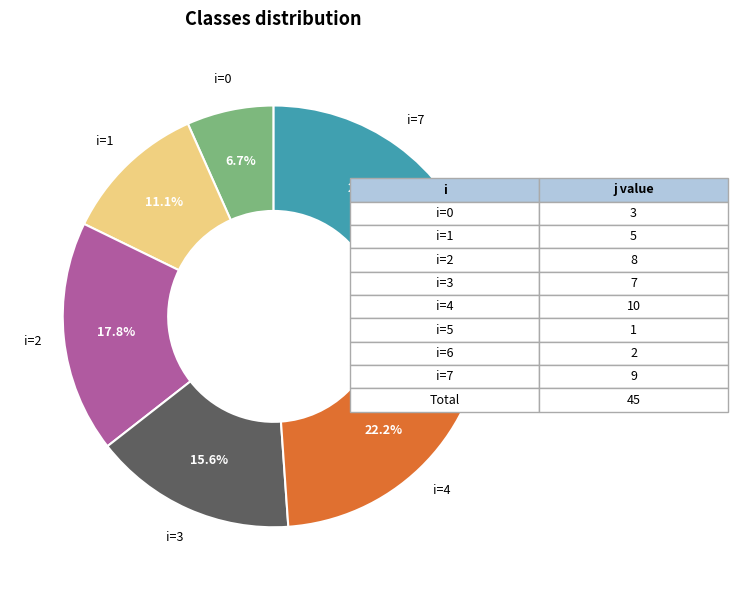

Rank the categories by value from highest to lowest.

i=4, i=7, i=2, i=3, i=1, i=0, i=6, i=5